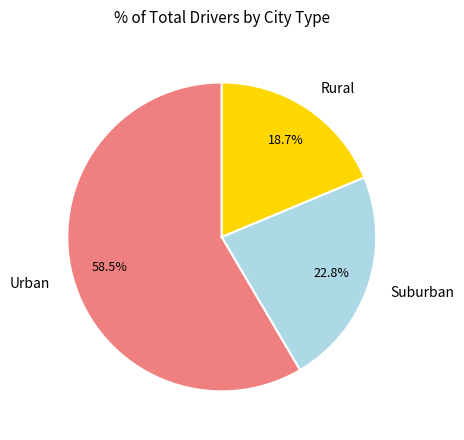

Which slice is the smallest?

Rural